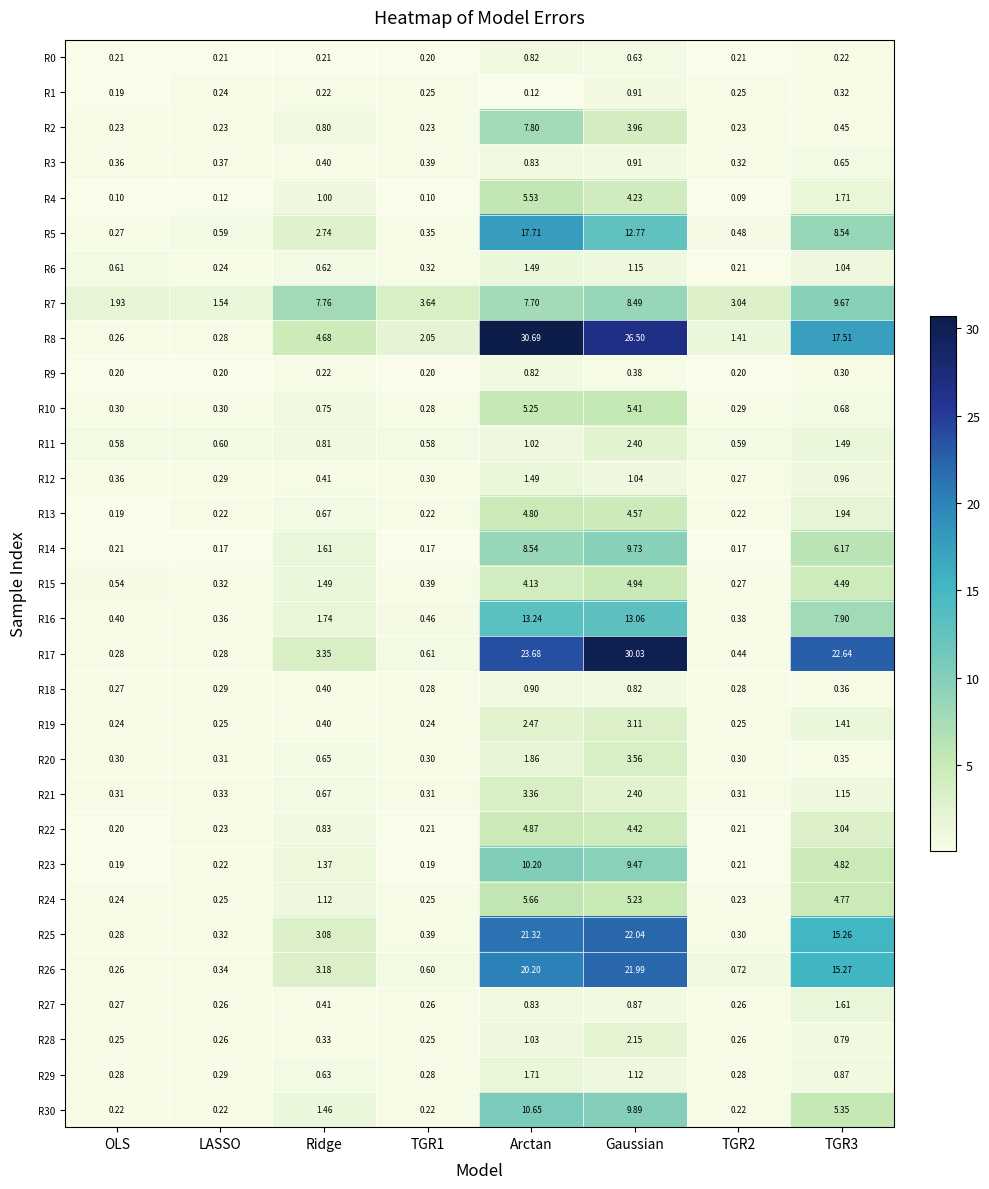

How many data points in R26 are above 3?

4